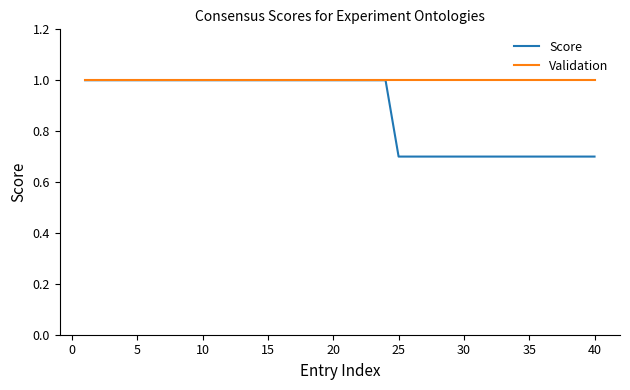

Which series has the widest spread of values?

Score